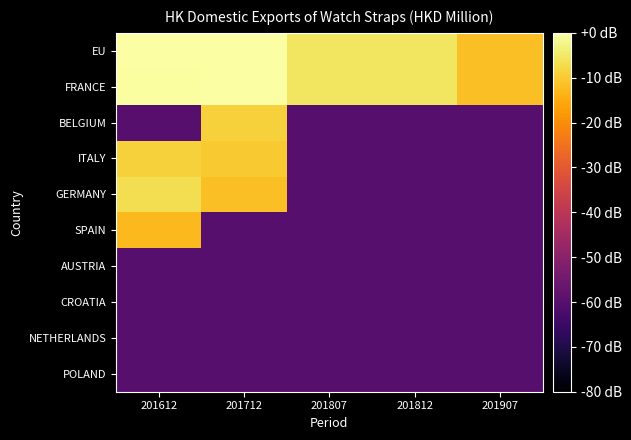

Which has a higher value, 201907 or 201612?

201612